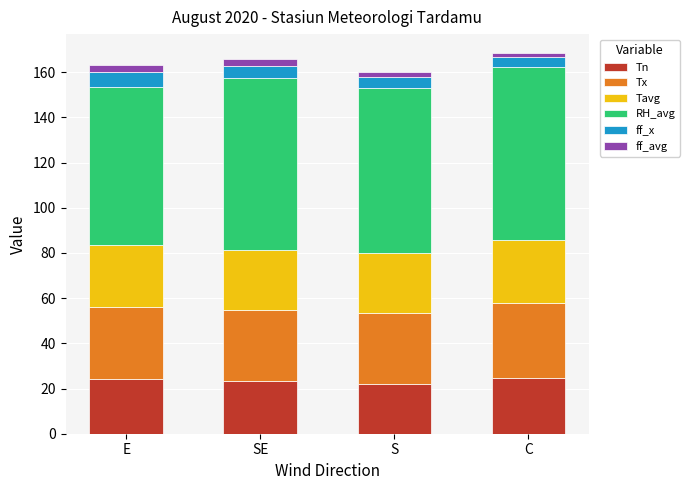

What is the maximum value for Tn?

24.7